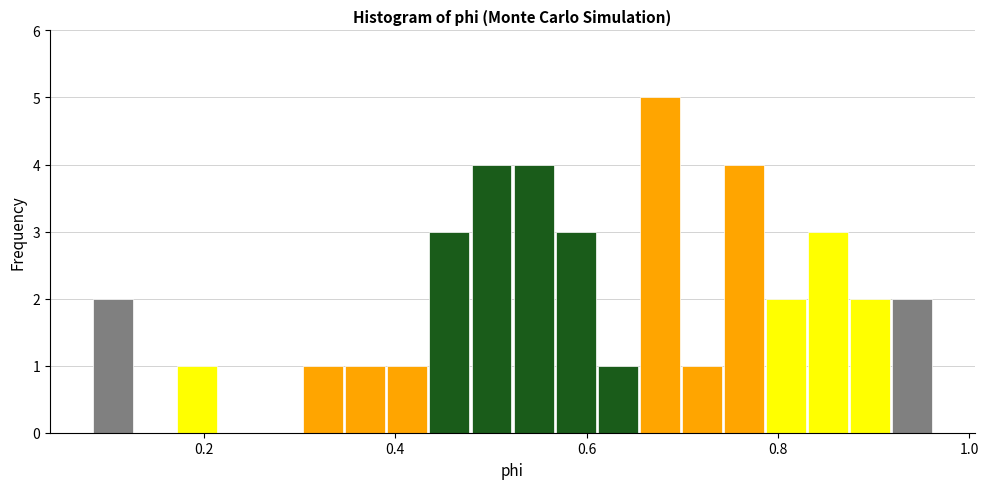

Read against the x-axis, roughly where is the centre of the tallest bar?

0.68